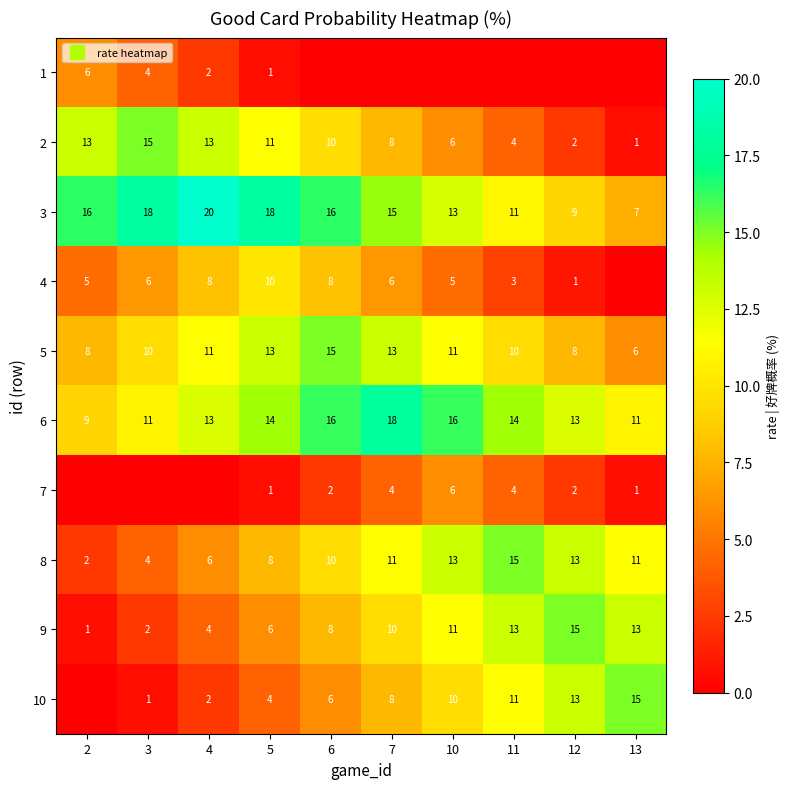

The 10 series shows 0.6 at 3. True or false?

True